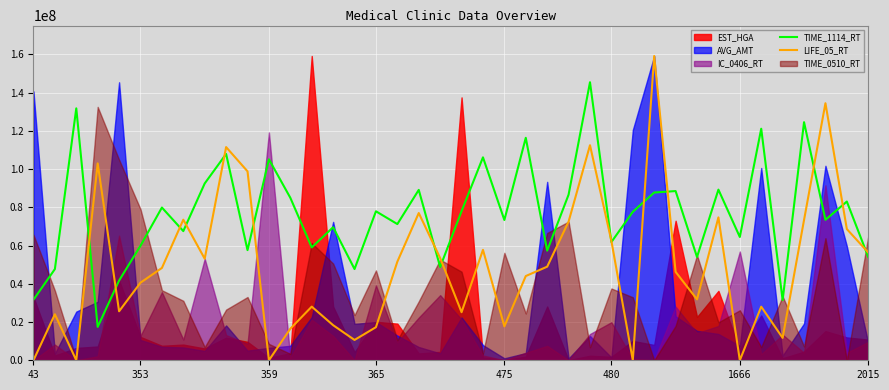

What is the average value of the LIFE_05_RT series?

49427969.2